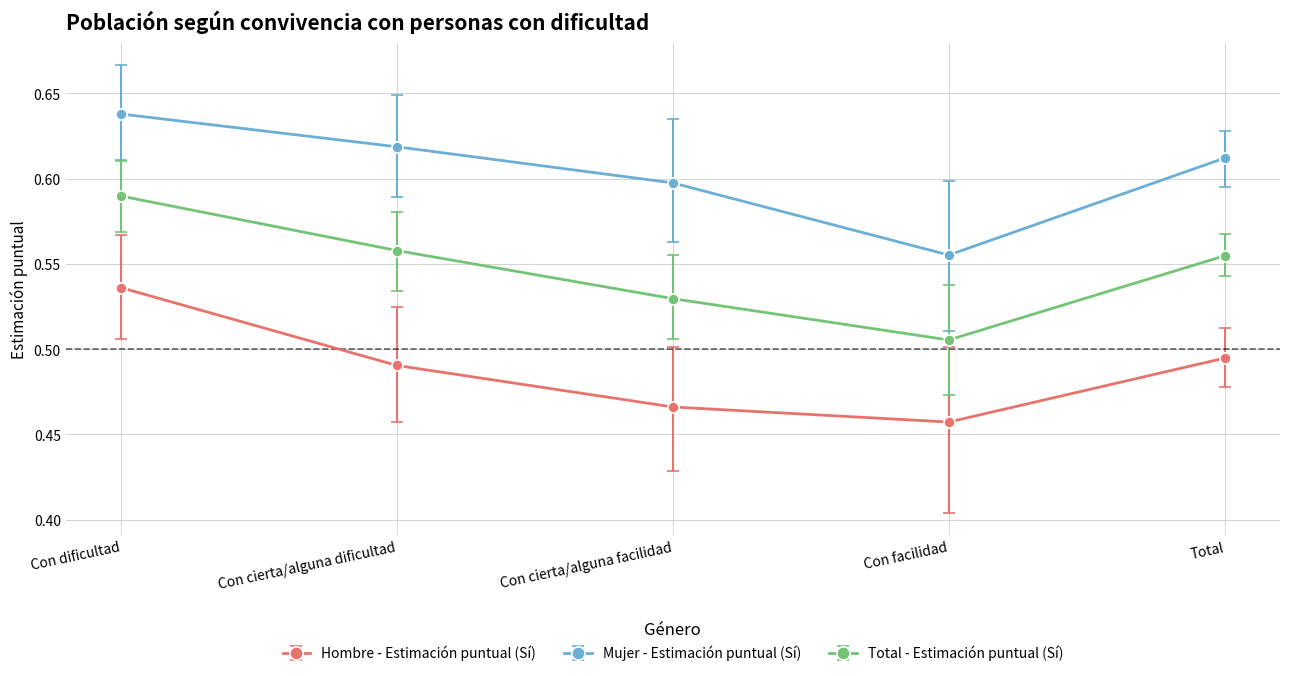

True or false: Hombre - Estimación puntual (Sí) has more than 0 interior local peaks.

False